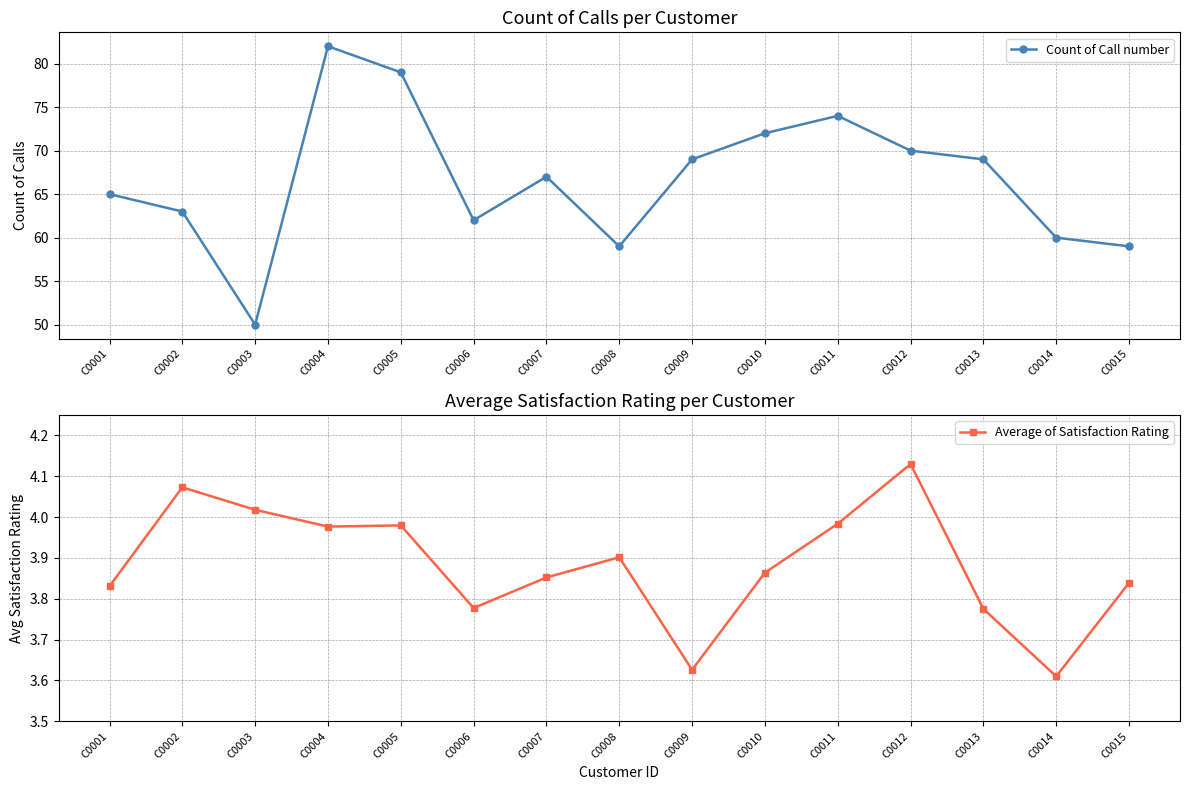

True or false: Count of Call number and Average of Satisfaction Rating cross at least once.

False